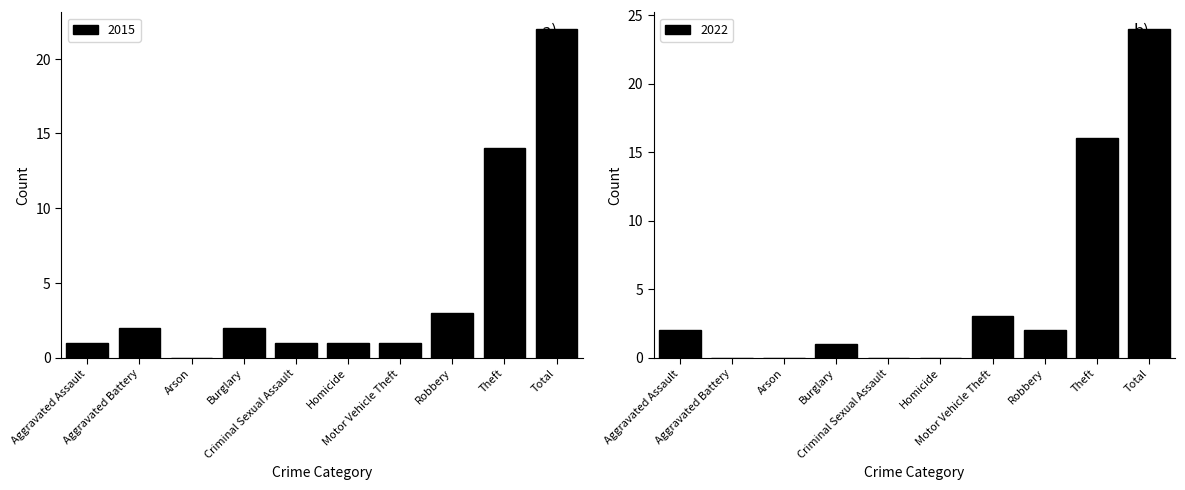

What is the sum of all 2015 values?

47